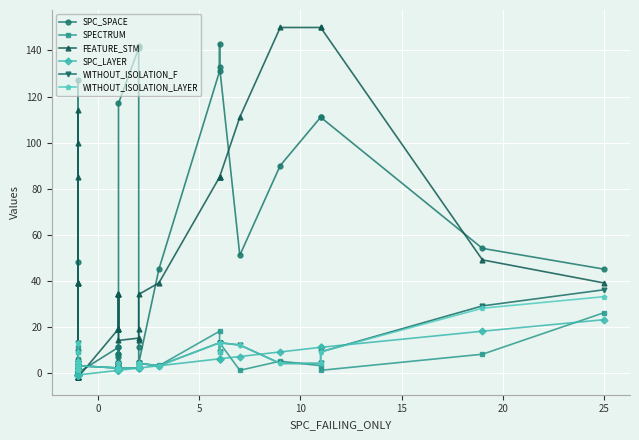

Which series has the largest range (max minus min)?

FEATURE_STM